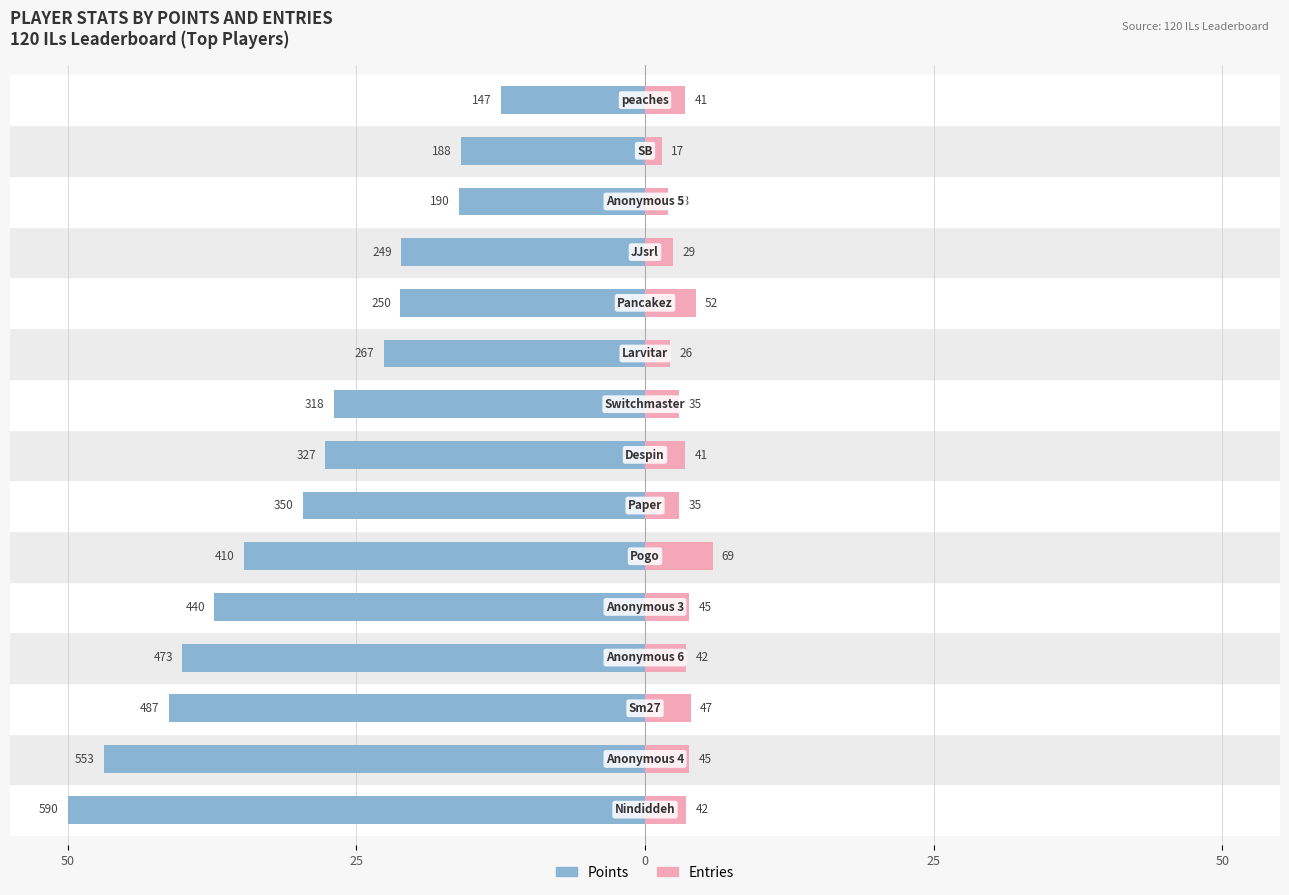

At how many categories does at least one series exceed -10?

15